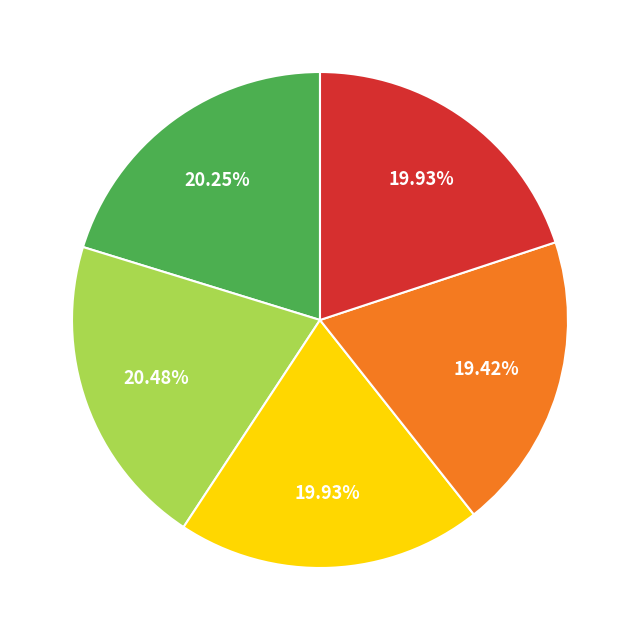

Is there any slice that represents more than half of the pie?

No